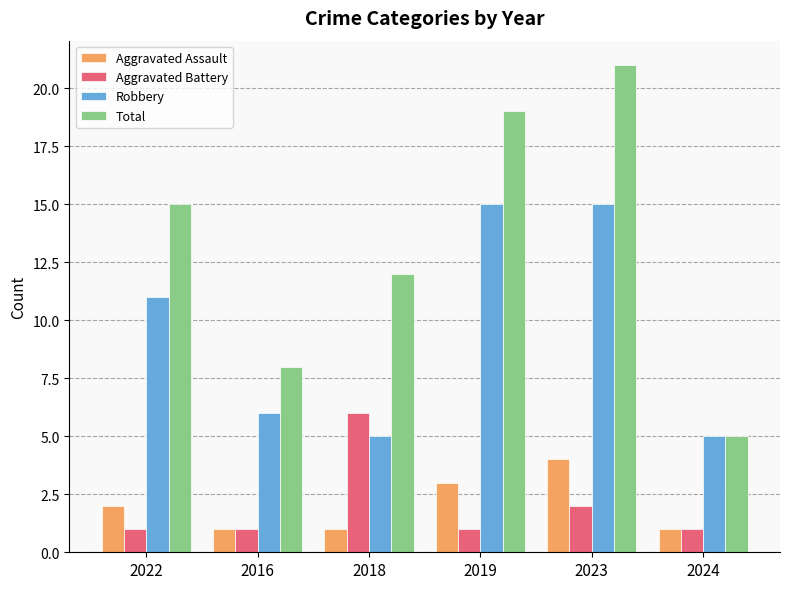

How many series are shown in this chart?

4